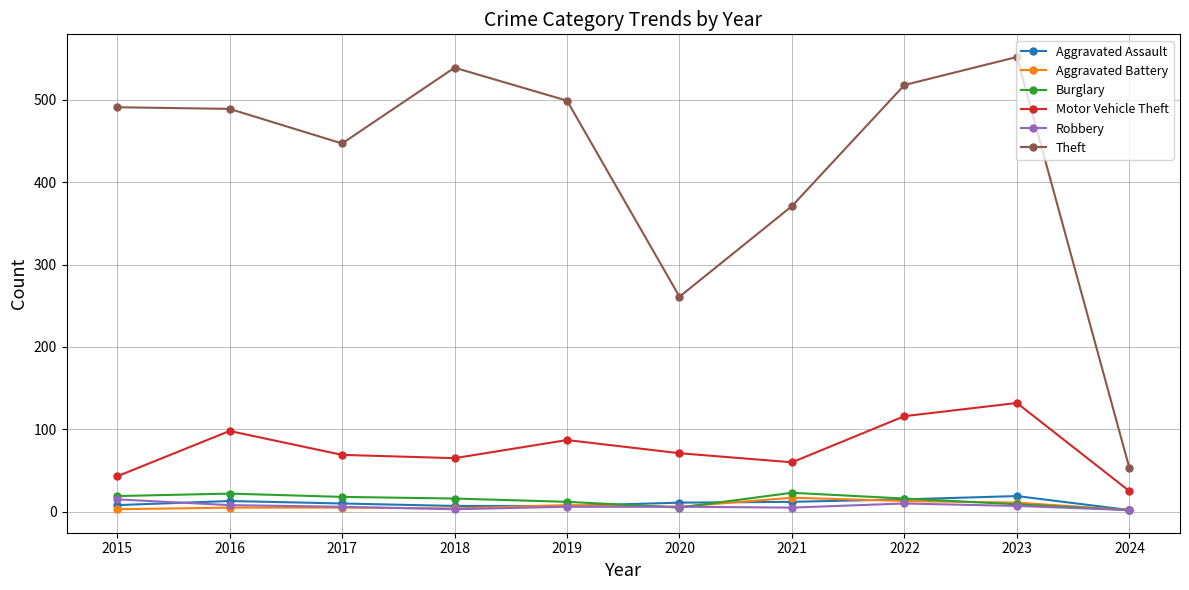

Which series has the largest range (max minus min)?

Theft